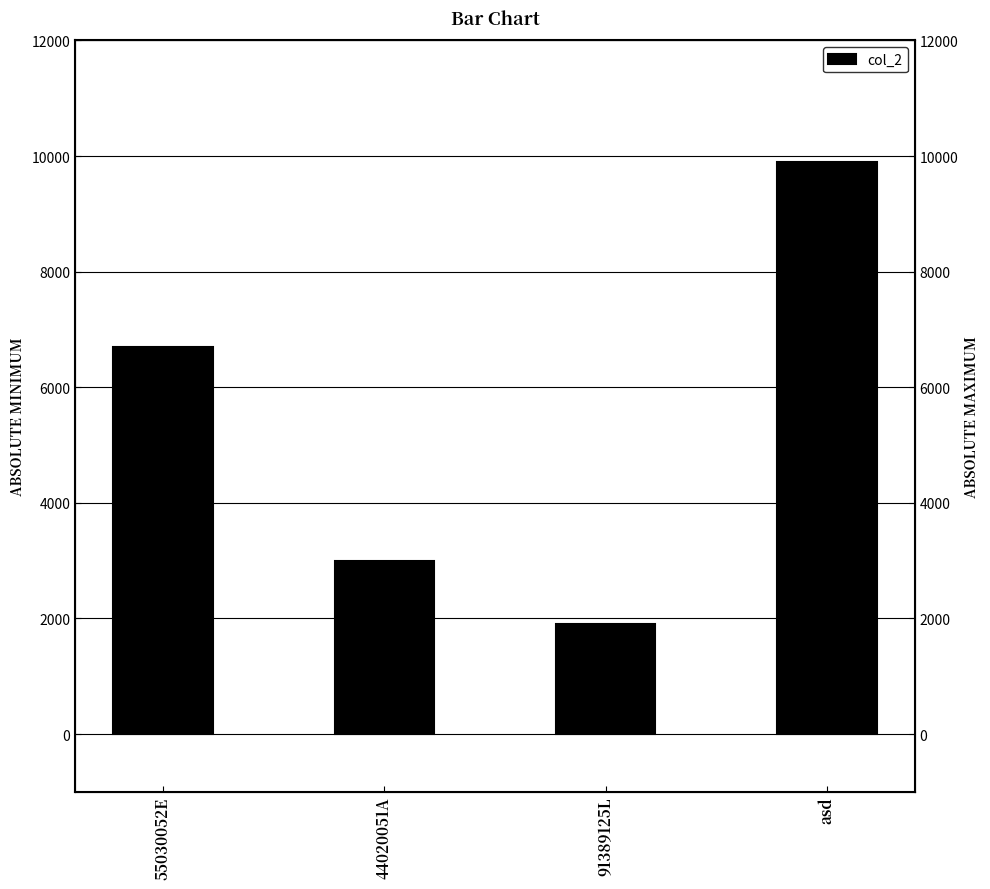

Reading left to right, list all the values displayed in this chart.

6700	3000	1900	9900